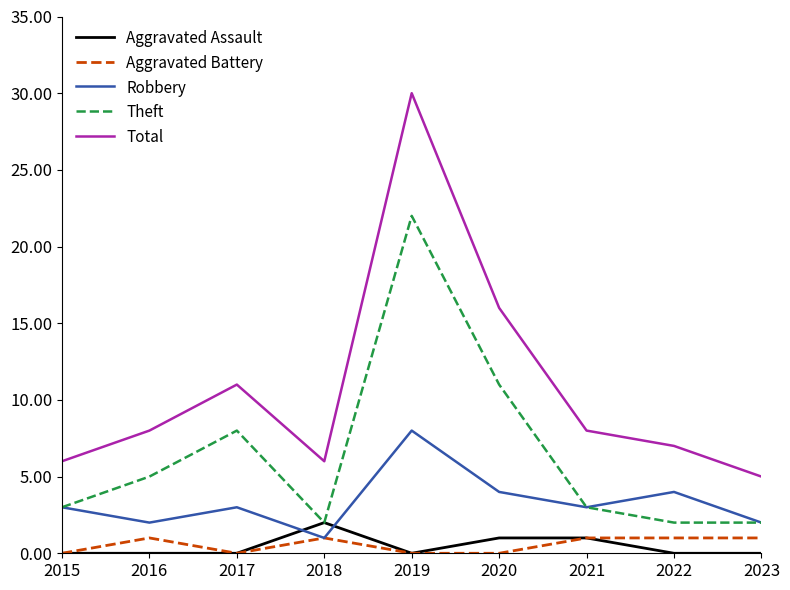

True or false: Aggravated Assault has a value of 1 at 2020.

True